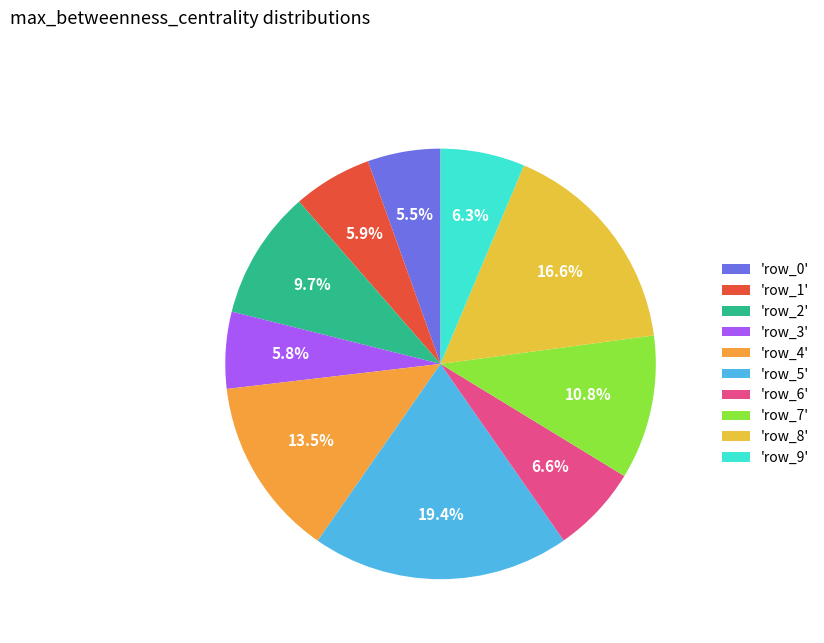

Which category has the biggest portion of the pie?

'row_5'